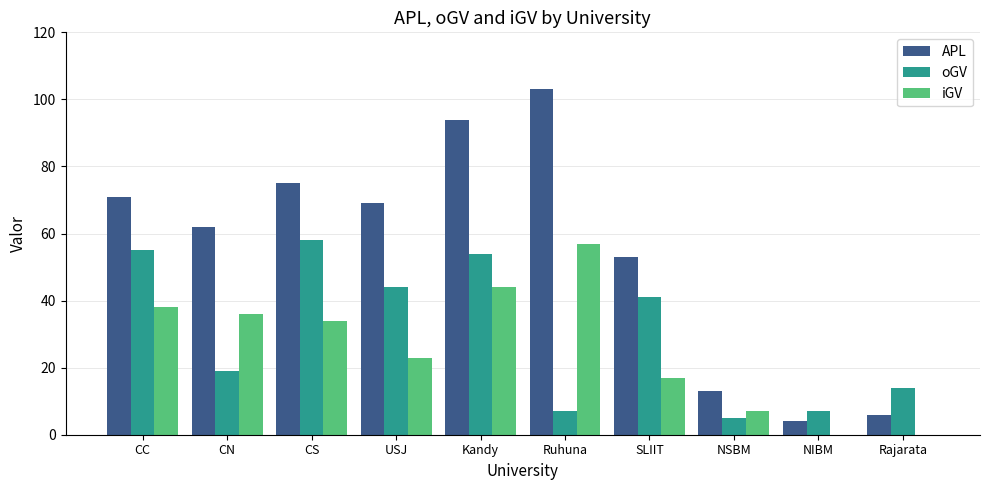

What is the difference between the iGV values at Rajarata and NSBM?

7